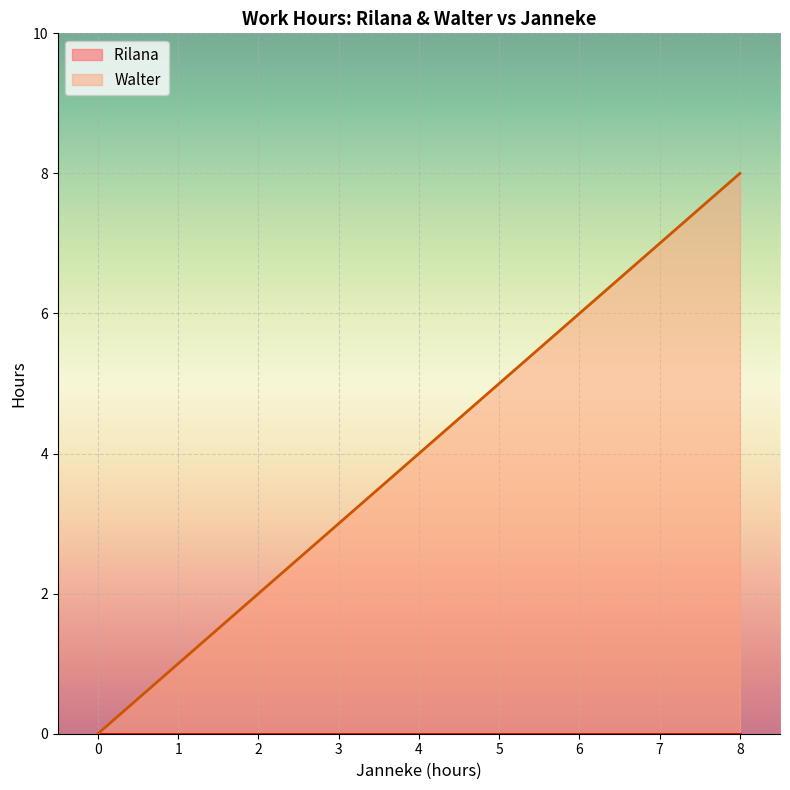

Rank the categories by Rilana  value from highest to lowest.

4, 2, 0, 8